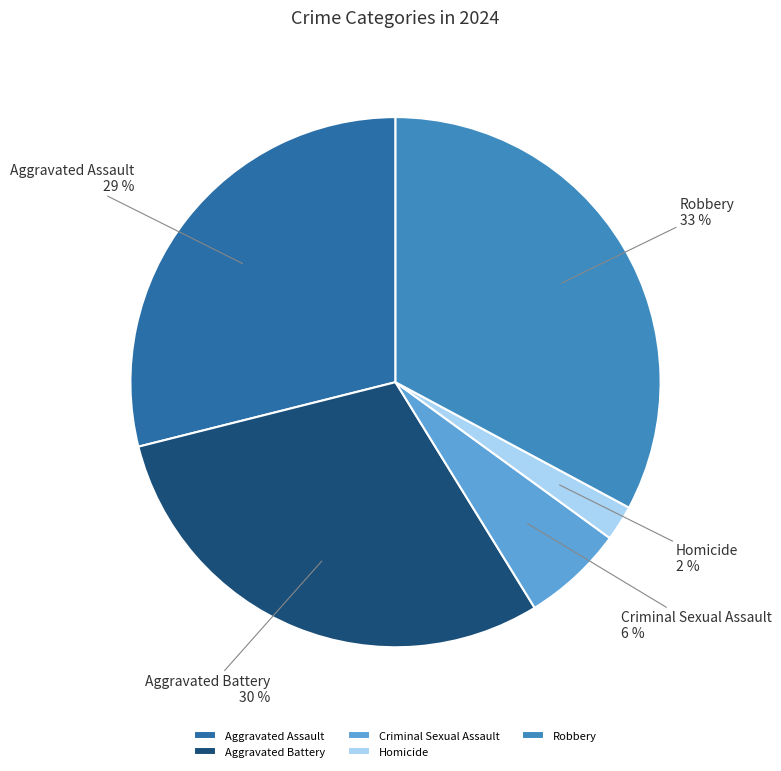

Between Robbery and Homicide, which is larger?

Robbery